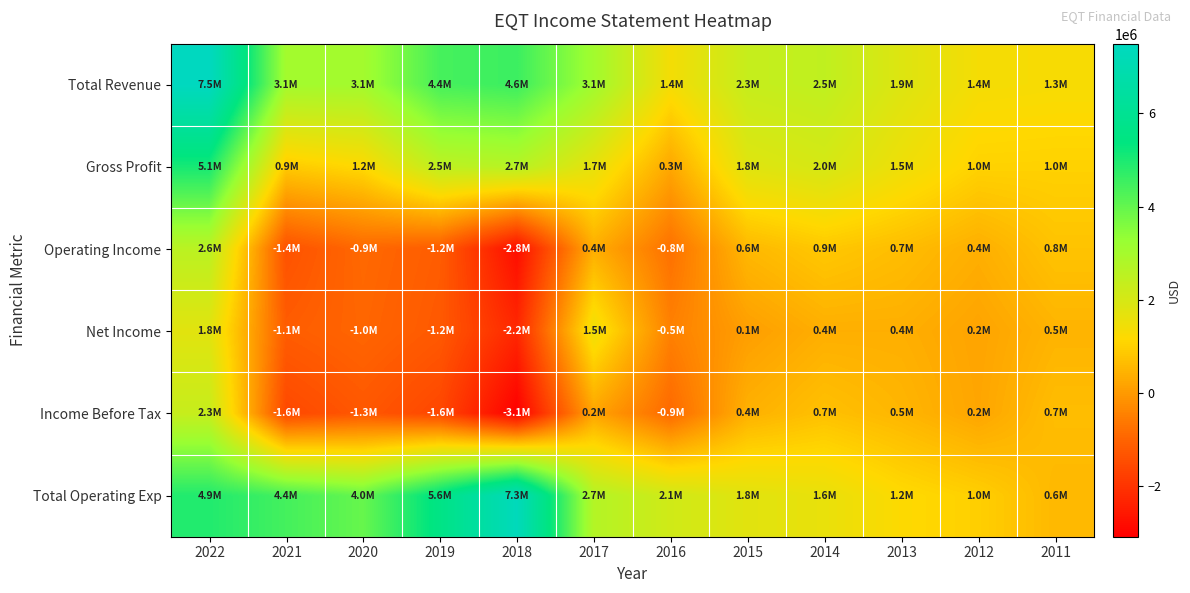

Which series changed the most between 2019 and 2013?

Total Operating Exp